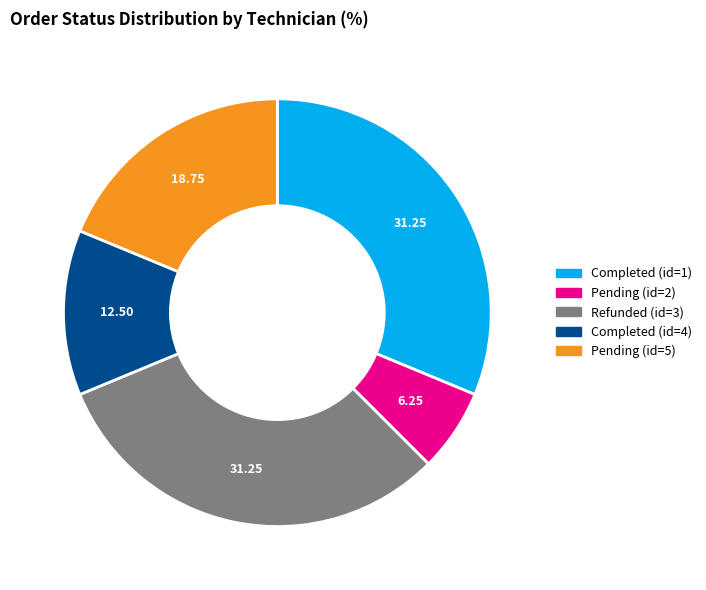

How many segments does this pie chart have?

5